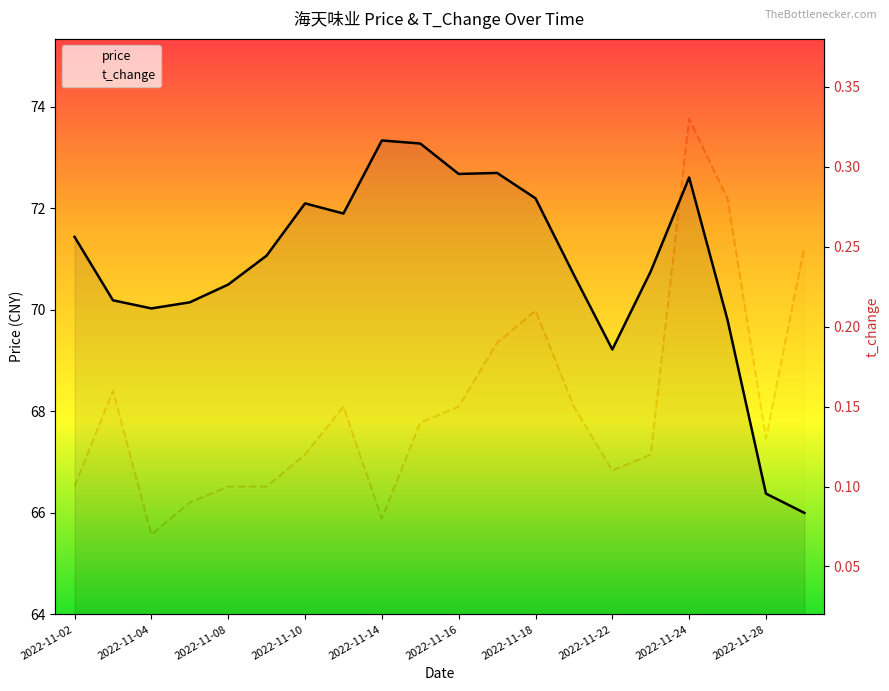

How many distinct data groups are displayed?

2